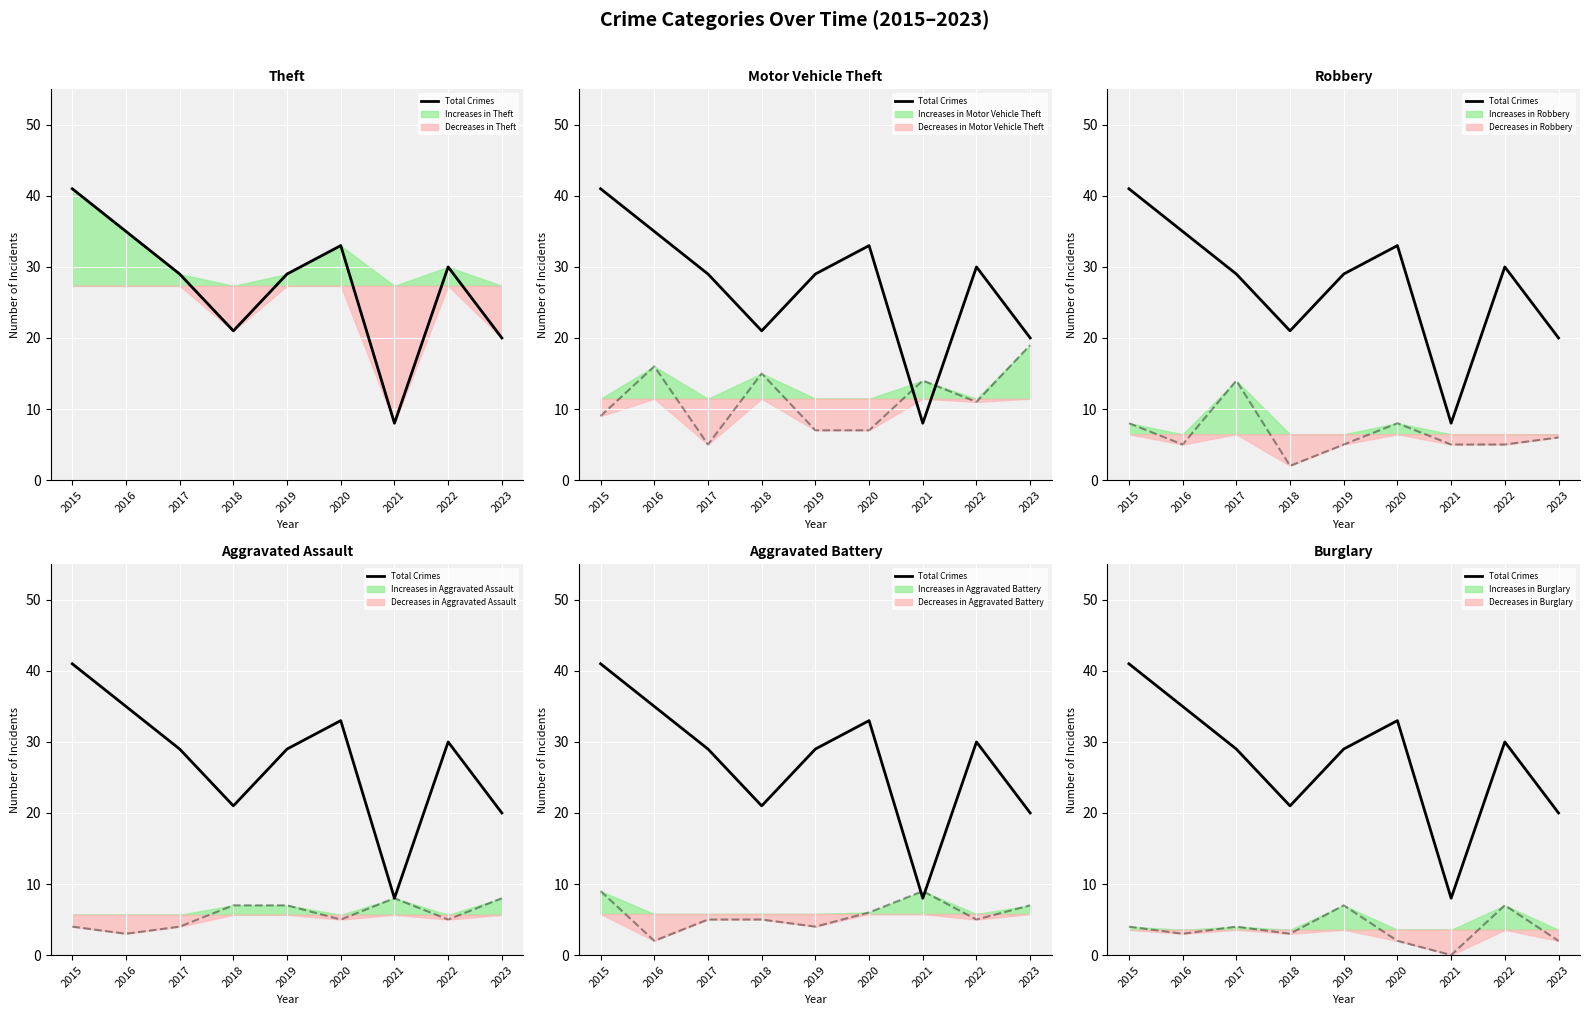

Reading left to right, extract all data points from this chart.

41	35	29	21	29	33	8	30	20